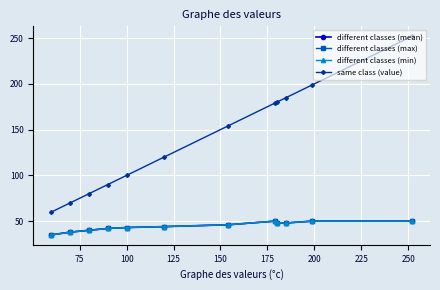

What is the difference between the second highest and second lowest values in the different classes (min) series?

12